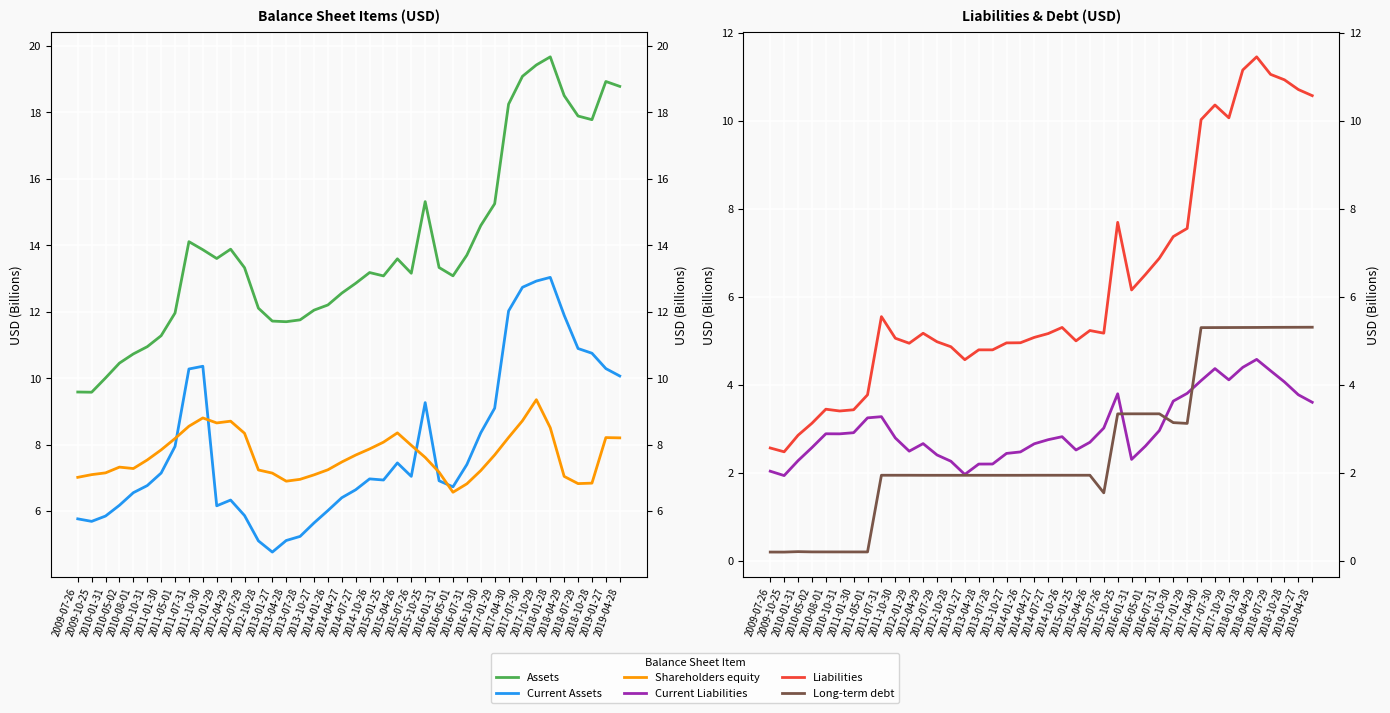

Which category has the lowest value across all series?

2009-10-25